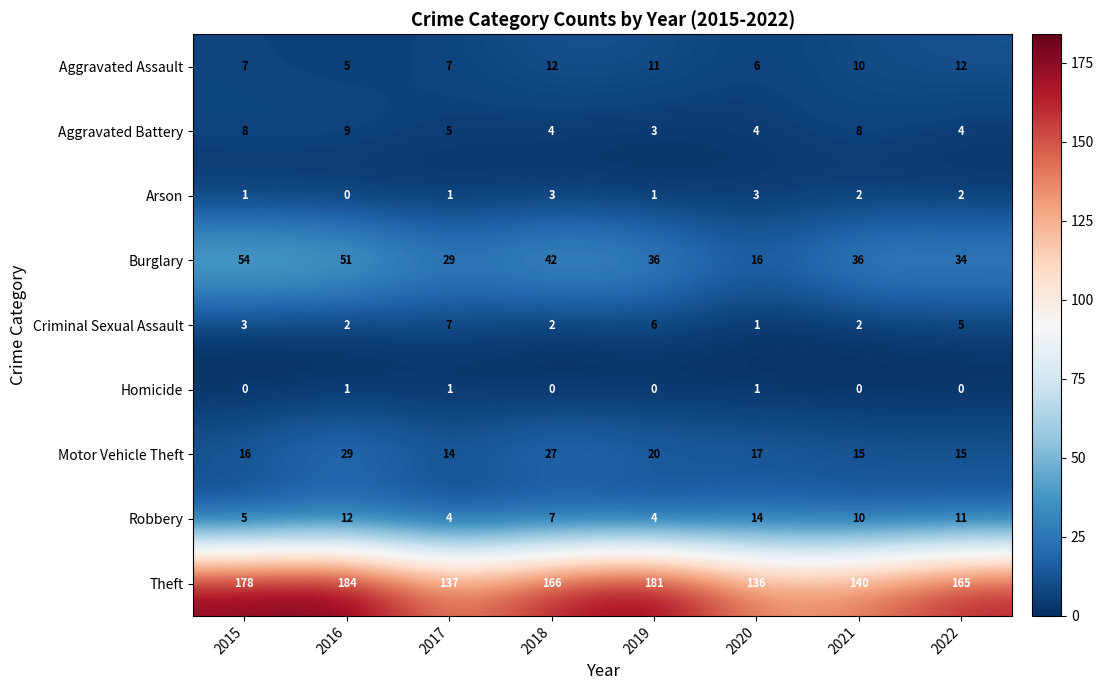

The value of Burglary at 2018 is 27. True or false?

False